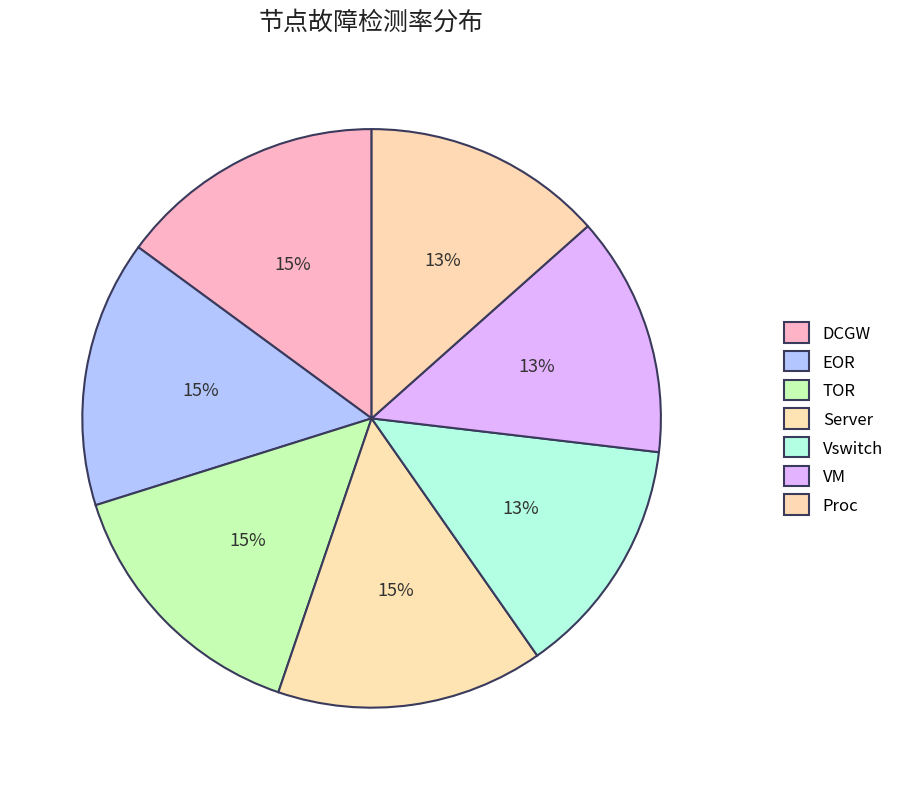

What percentage is the EOR slice, to the nearest percent?

15%